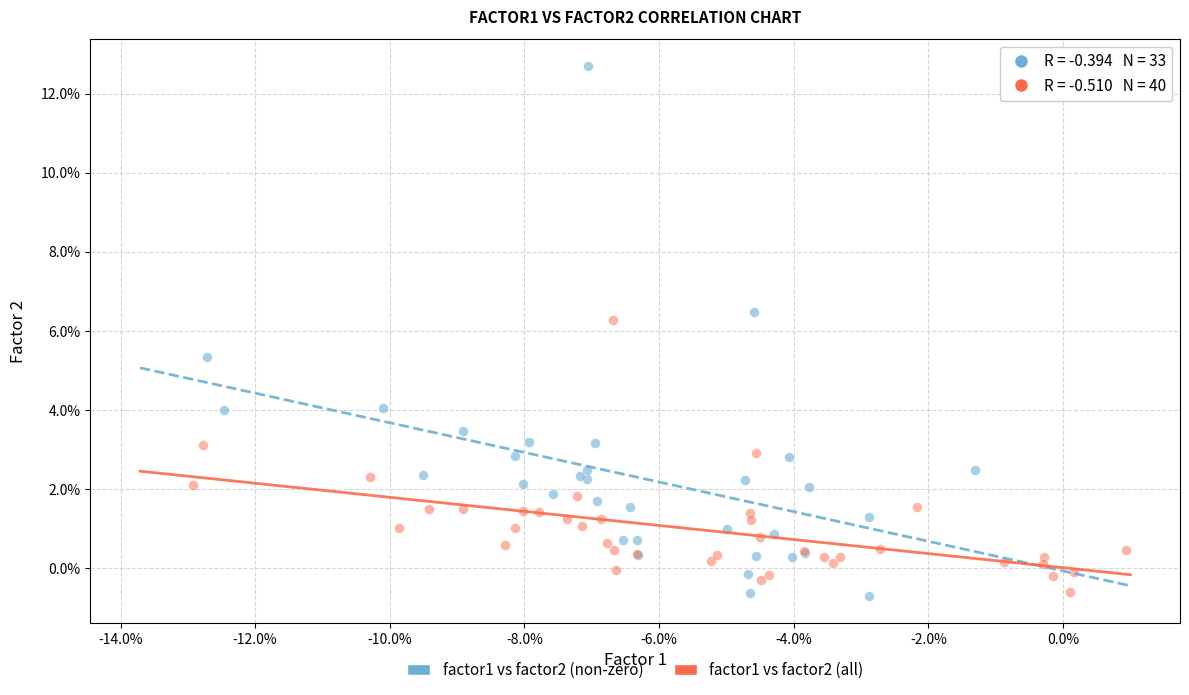

What are all the series names shown in the legend?

factor1 vs factor2 (non-zero), factor1 vs factor2 (all)